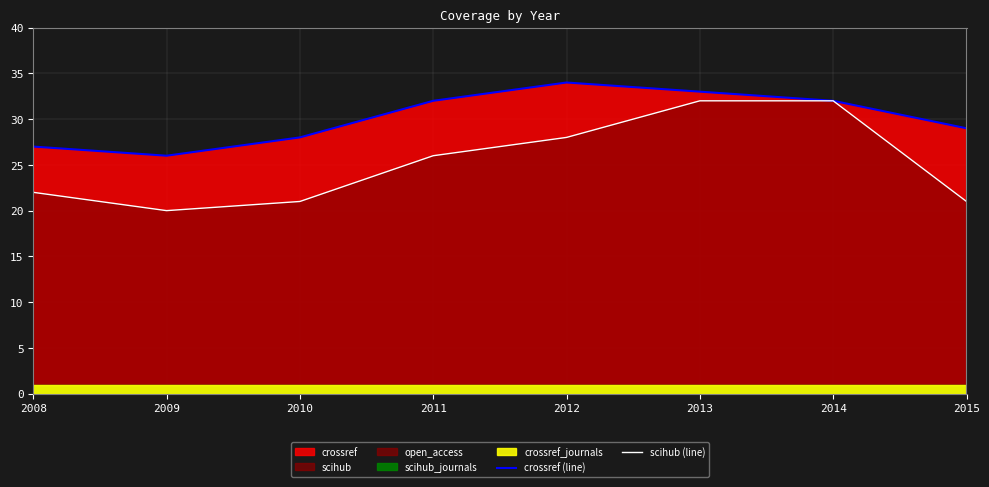

What is the value of the crossref (line) point at the 6th from the left?

33